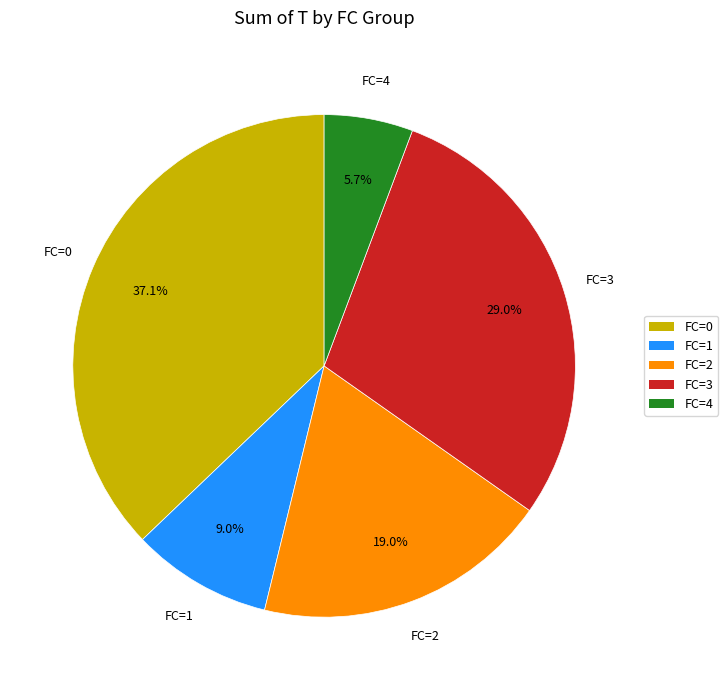

What is the total percentage of FC=0 and FC=1?

46.2%